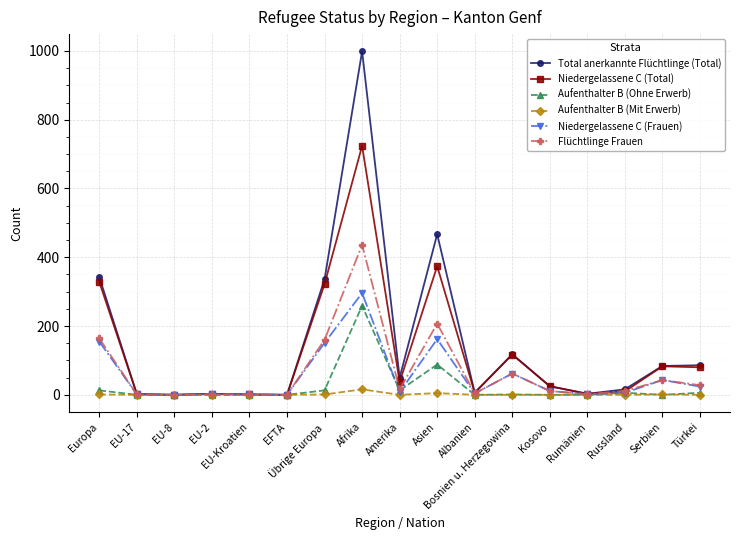

Is the value of Aufenthalter B (Mit Erwerb) at Bosnien u. Herzegowina greater than the value of Total anerkannte Flüchtlinge (Total) at Russland?

No